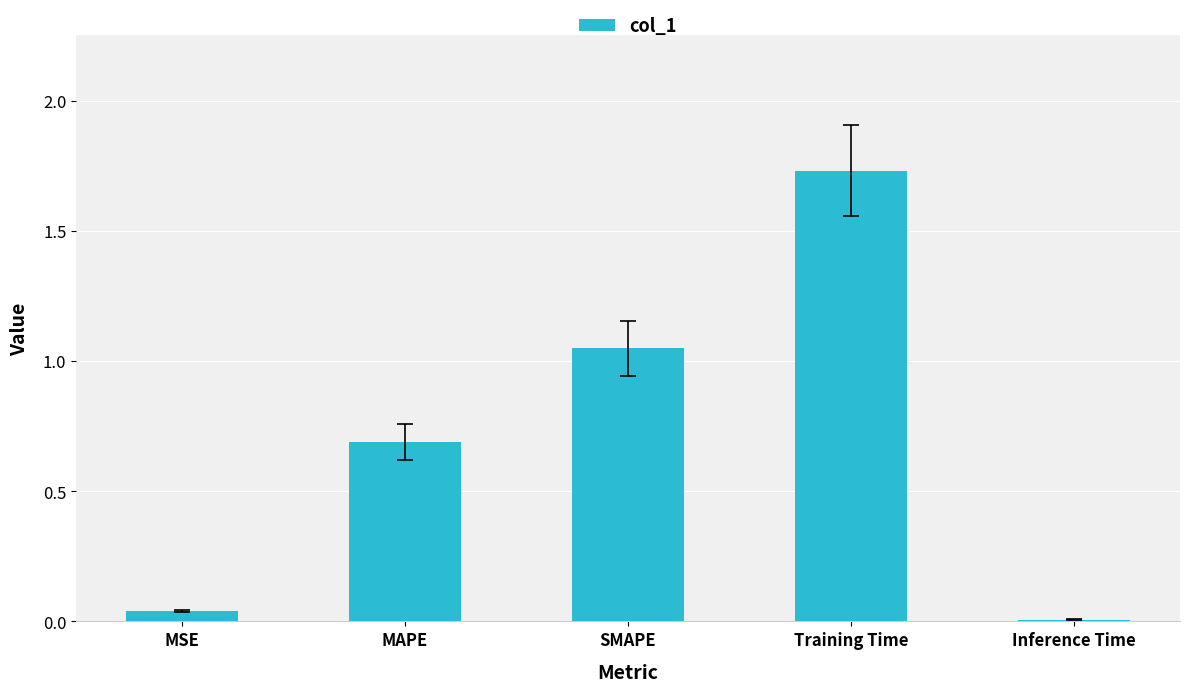

Between Training Time and Inference Time, which is larger?

Training Time